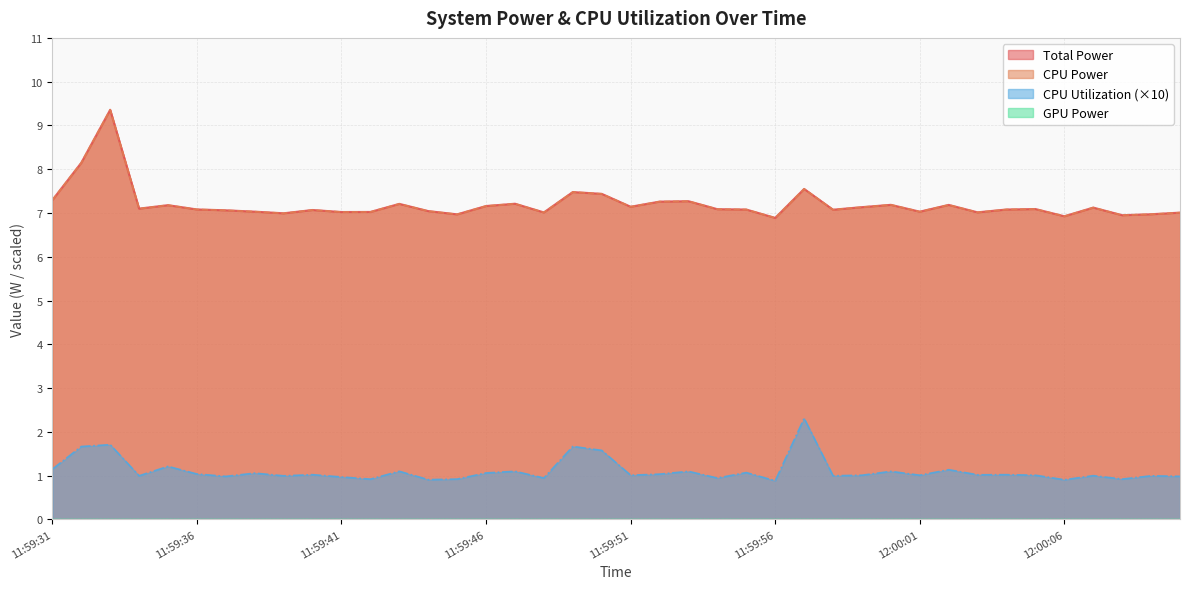

Where is the first local maximum for CPU Power?

11:59:33